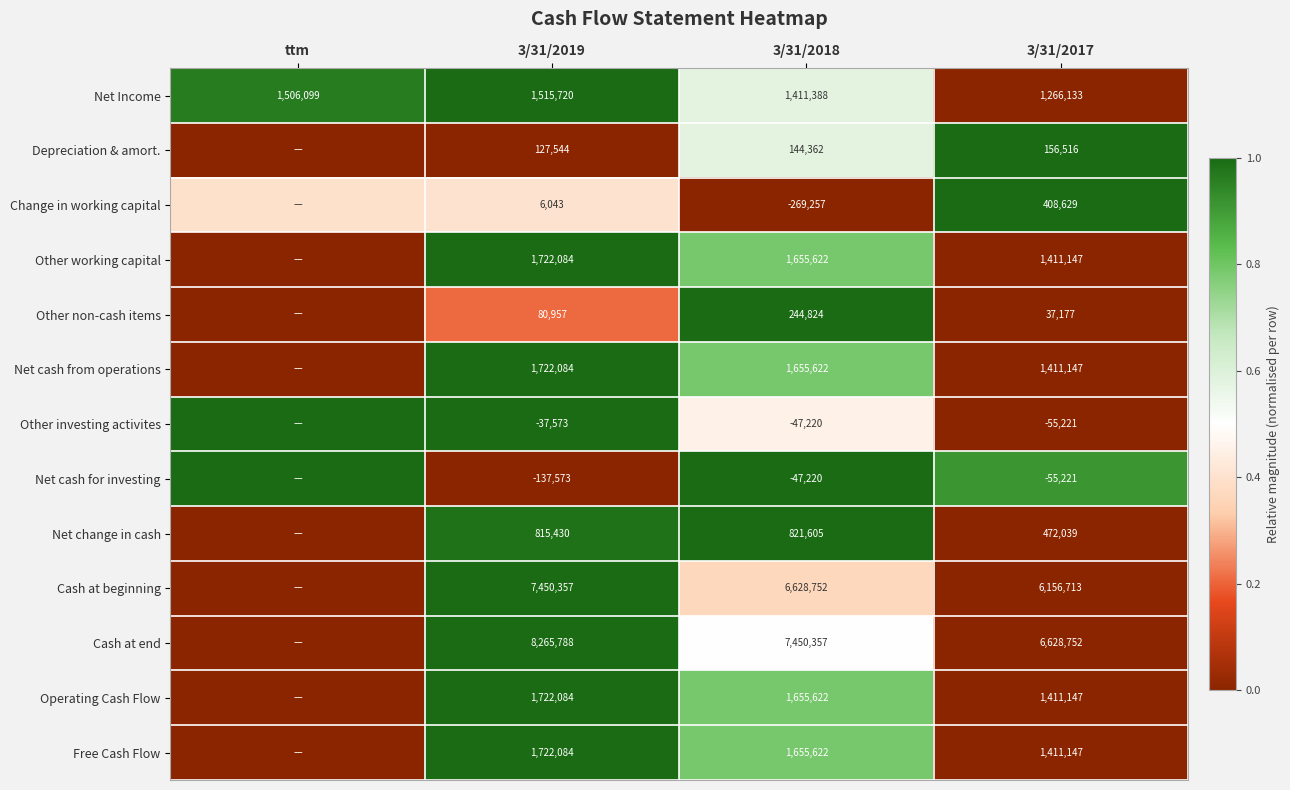

What is the spread (max minus min) of values at 3/31/2017?

6683973.0